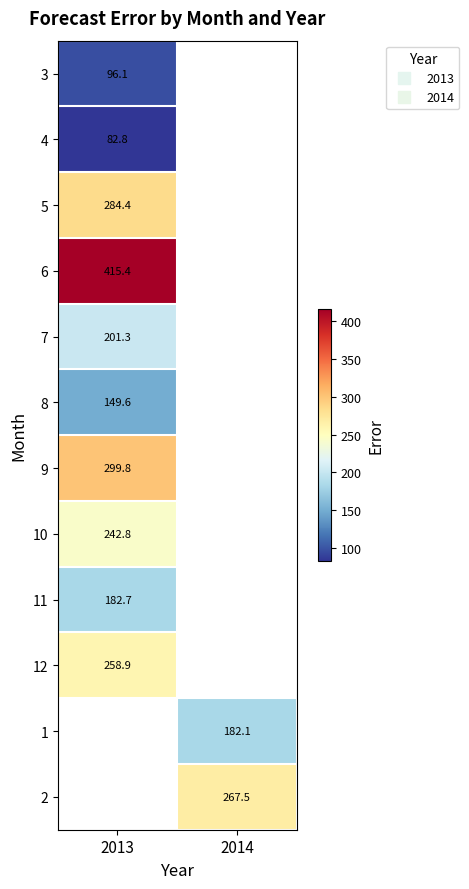

True or false: 6 has a value of 570.4 at 2013.

False